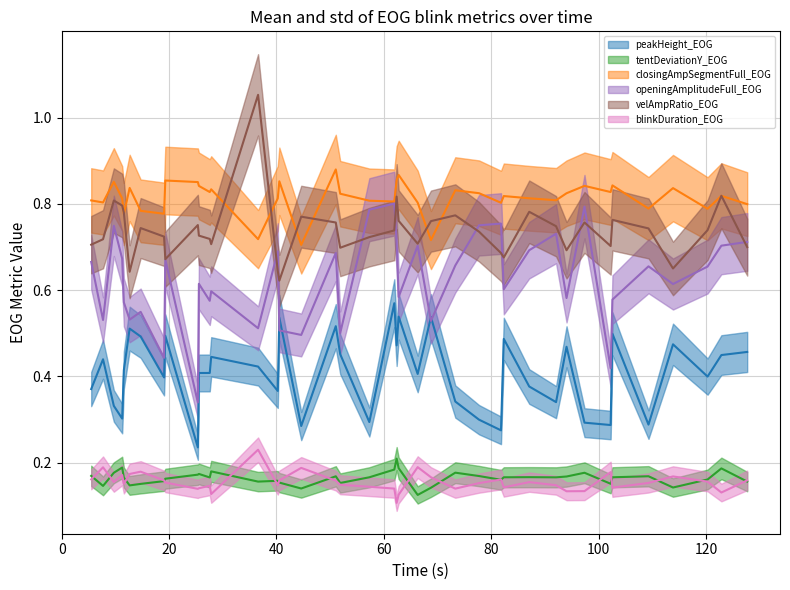

Reading right to left, extract all data points from this chart.

peakHeight_EOG: 0.5	0.4	0.4	0.5	0.3	0.5	0.3	0.3	0.5	0.3	0.4	0.5	0.3	0.3	0.3	0.5	0.4	0.5	0.5	0.6	0.3	0.5	0.5	0.3	0.5	0.4	0.4	0.4	0.4	0.4	0.2	0.5	0.4	0.5	0.5	0.4	0.3	0.3	0.4	0.4
tentDeviationY_EOG: 0.2	0.2	0.2	0.1	0.2	0.2	0.2	0.2	0.2	0.2	0.2	0.2	0.2	0.2	0.2	0.1	0.1	0.2	0.2	0.2	0.2	0.2	0.2	0.1	0.2	0.2	0.2	0.2	0.2	0.2	0.2	0.2	0.2	0.2	0.1	0.2	0.2	0.2	0.1	0.2
closingAmpSegmentFull_EOG: 0.8	0.8	0.8	0.8	0.8	0.8	0.8	0.8	0.8	0.8	0.8	0.8	0.8	0.8	0.8	0.7	0.8	0.9	0.9	0.8	0.8	0.8	0.9	0.7	0.9	0.8	0.7	0.8	0.8	0.8	0.9	0.9	0.8	0.8	0.8	0.8	0.8	0.9	0.8	0.8
openingAmplitudeFull_EOG: 0.7	0.7	0.7	0.6	0.7	0.6	0.4	0.8	0.6	0.7	0.7	0.6	0.8	0.8	0.7	0.5	0.7	0.6	0.7	0.8	0.8	0.5	0.7	0.5	0.5	0.7	0.5	0.6	0.6	0.6	0.3	0.7	0.4	0.5	0.5	0.6	0.7	0.7	0.5	0.7
velAmpRatio_EOG: 0.7	0.8	0.7	0.7	0.7	0.8	0.7	0.8	0.7	0.7	0.8	0.7	0.7	0.7	0.8	0.8	0.7	0.8	0.8	0.7	0.7	0.7	0.8	0.8	0.6	0.6	1.1	0.7	0.7	0.7	0.8	0.7	0.7	0.7	0.6	0.8	0.8	0.8	0.7	0.7
blinkDuration_EOG: 0.2	0.1	0.2	0.2	0.2	0.1	0.2	0.1	0.1	0.1	0.2	0.1	0.2	0.2	0.1	0.2	0.2	0.1	0.1	0.1	0.1	0.1	0.2	0.2	0.2	0.1	0.2	0.1	0.1	0.1	0.1	0.2	0.2	0.2	0.2	0.2	0.2	0.2	0.2	0.2